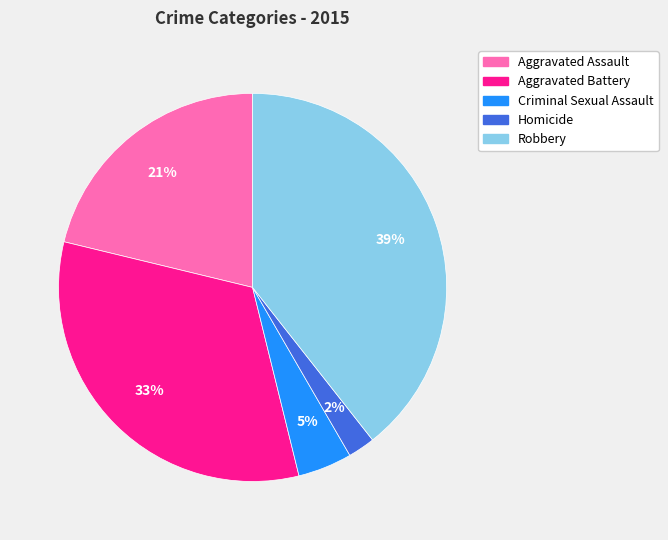

What percentage is the Criminal Sexual Assault slice, to the nearest percent?

5%